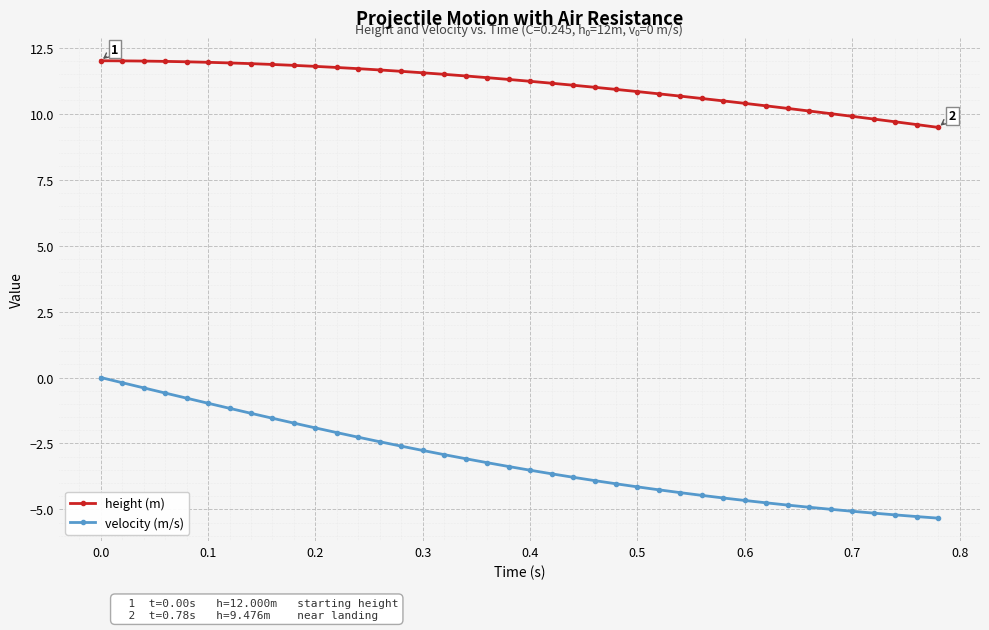

Which series has the largest total across all categories?

height (m)